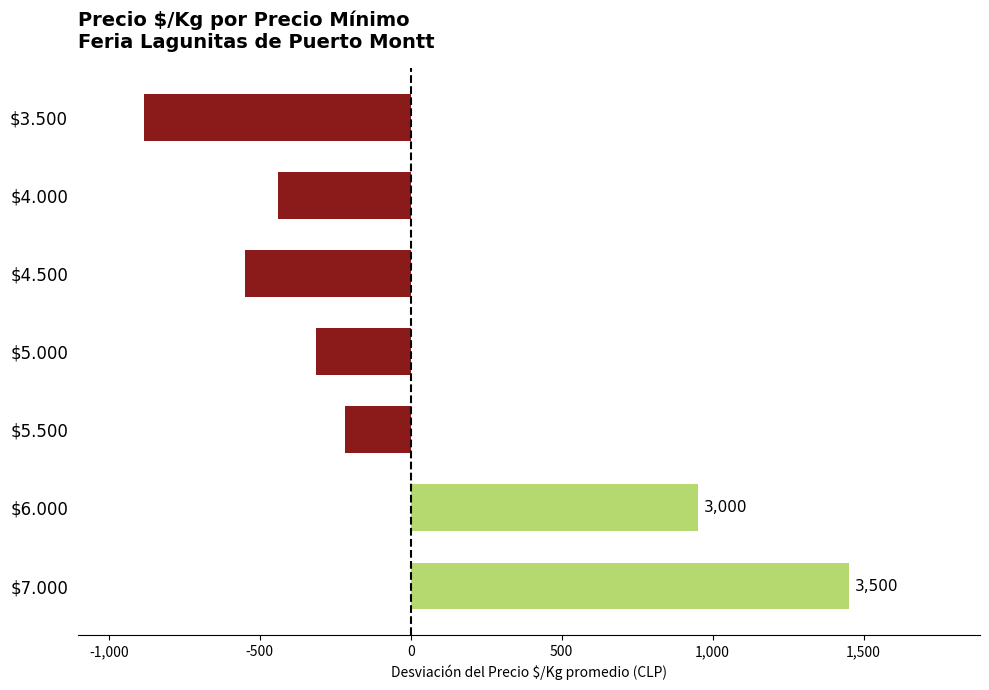

How many bars are there in total?

7